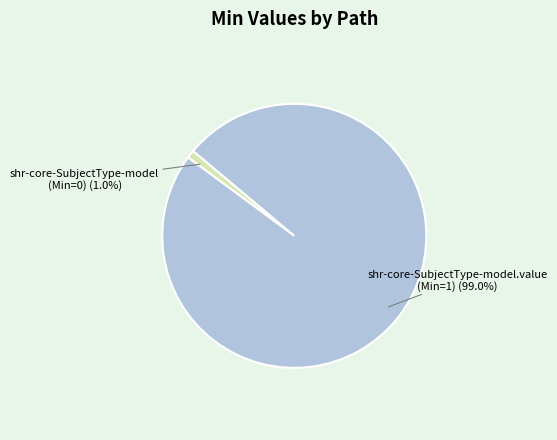

How many segments does this pie chart have?

2